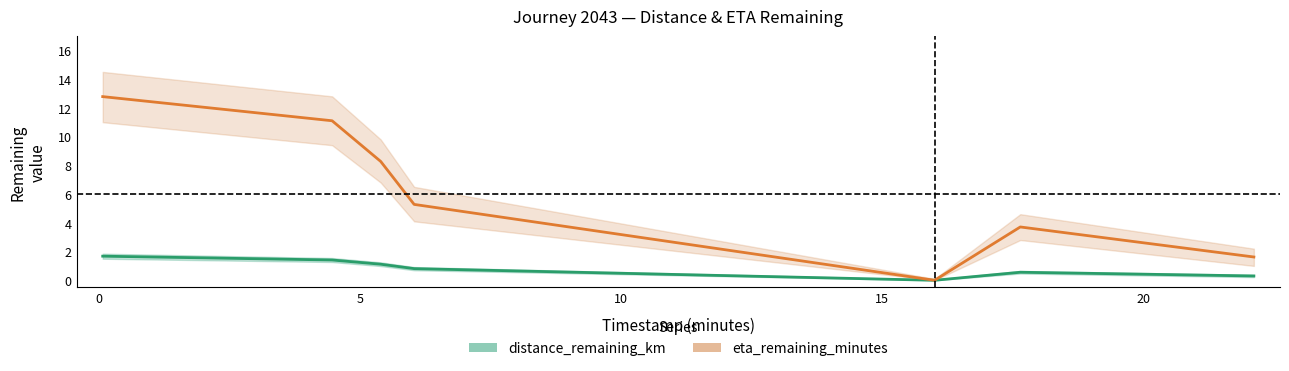

Is the value of eta_remaining_minutes at 10 greater than the value of distance_remaining_km at 20?

Yes